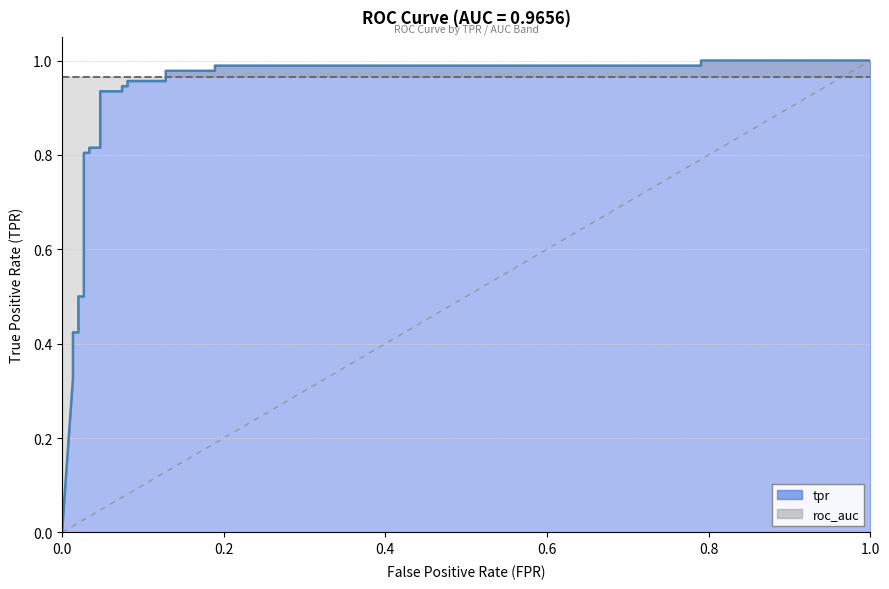

The chart shows a value of 0.2 at 11. True or false?

False